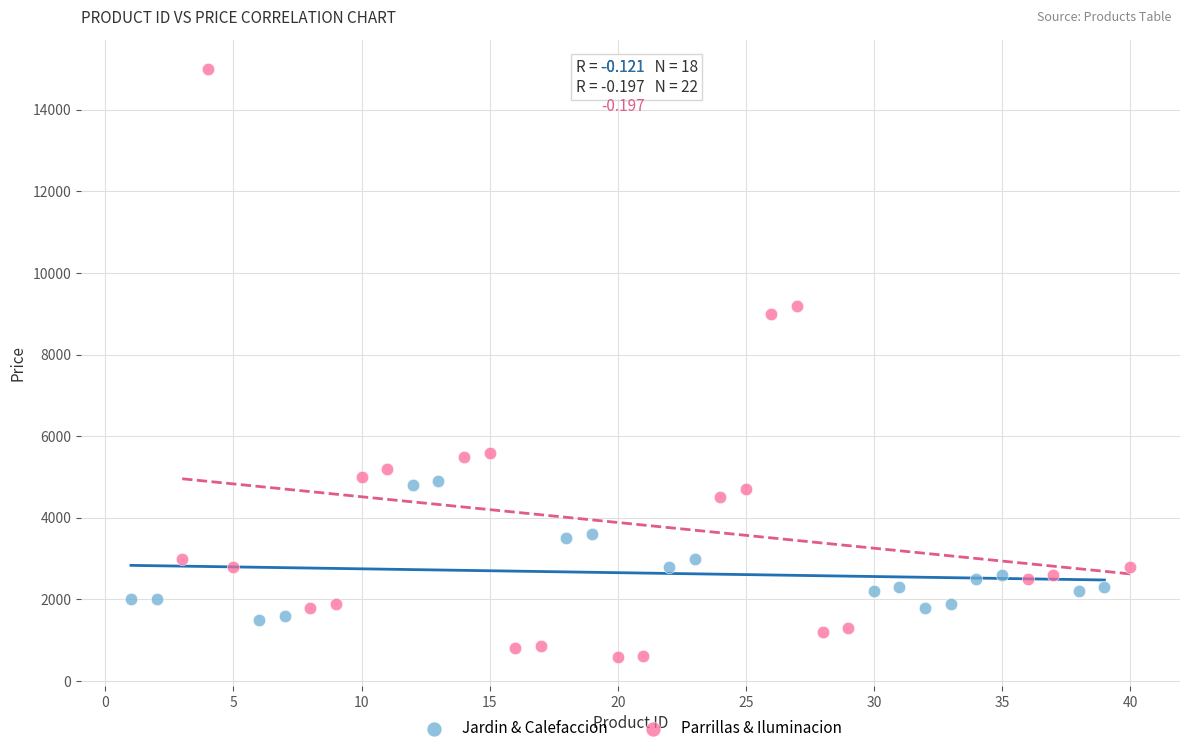

Which series reaches the minimum Y coordinate?

Parrillas & Iluminacion